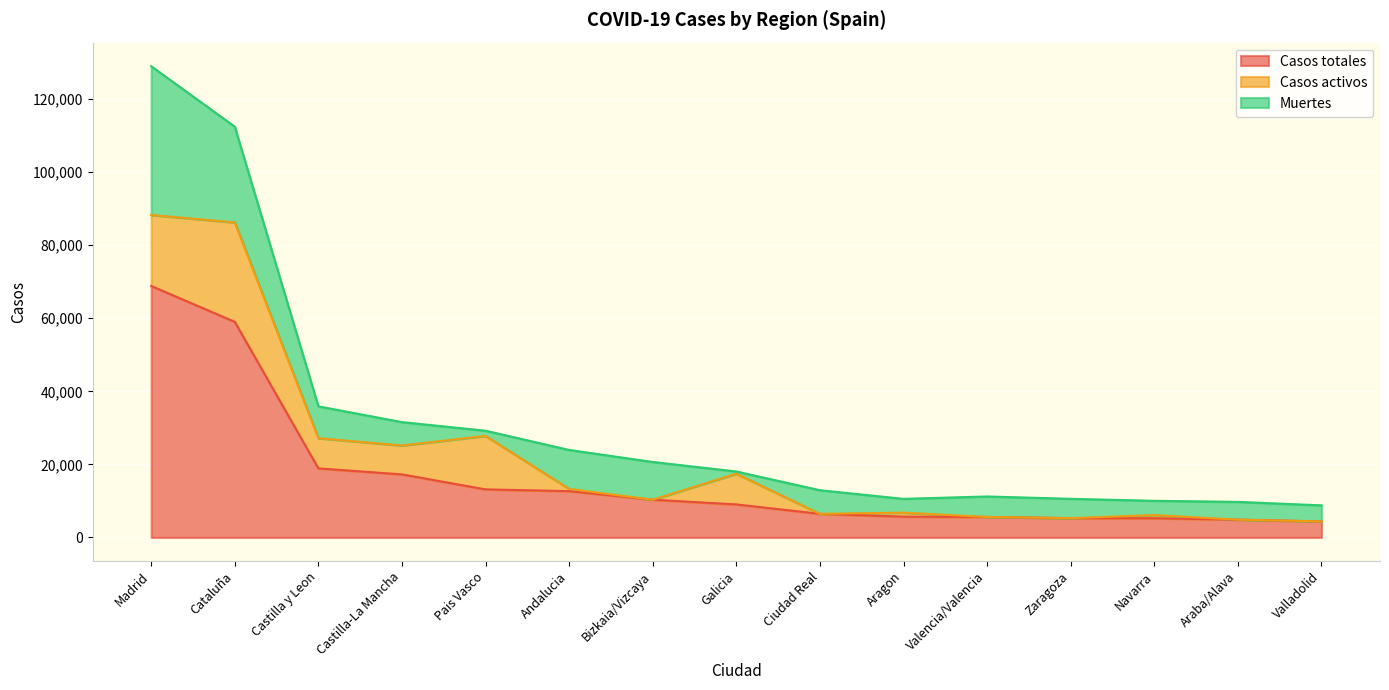

Is it true that Casos activos equals 0 at Araba/Alava?

True